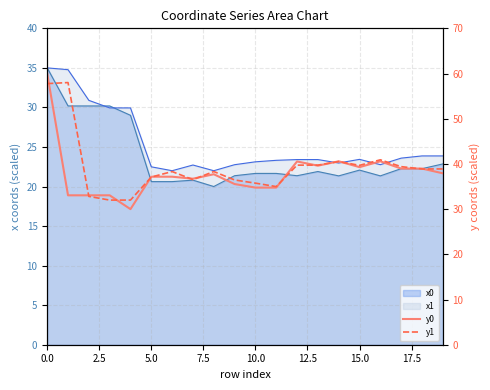

Is the value of y0 at 9 greater than the value of y1 at 15.0?

No